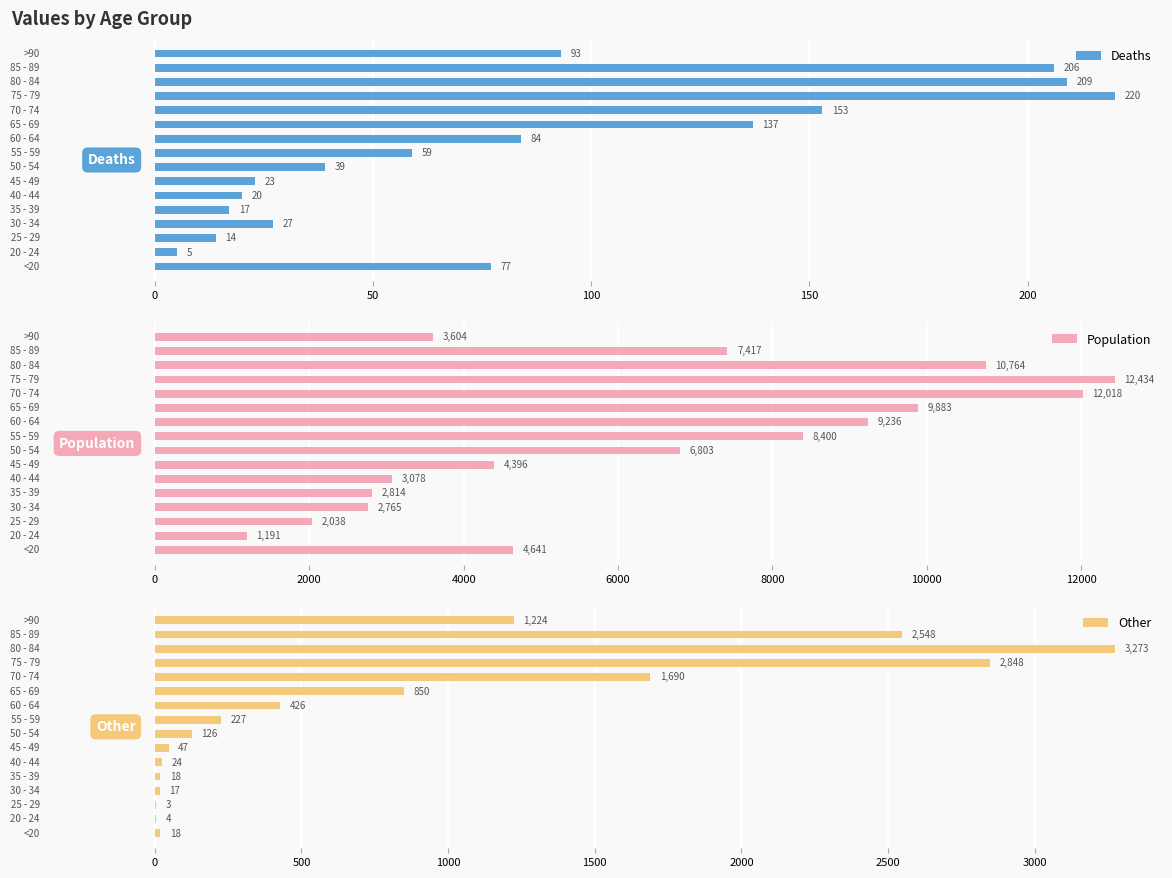

How many values in the Deaths series exceed 77?

7